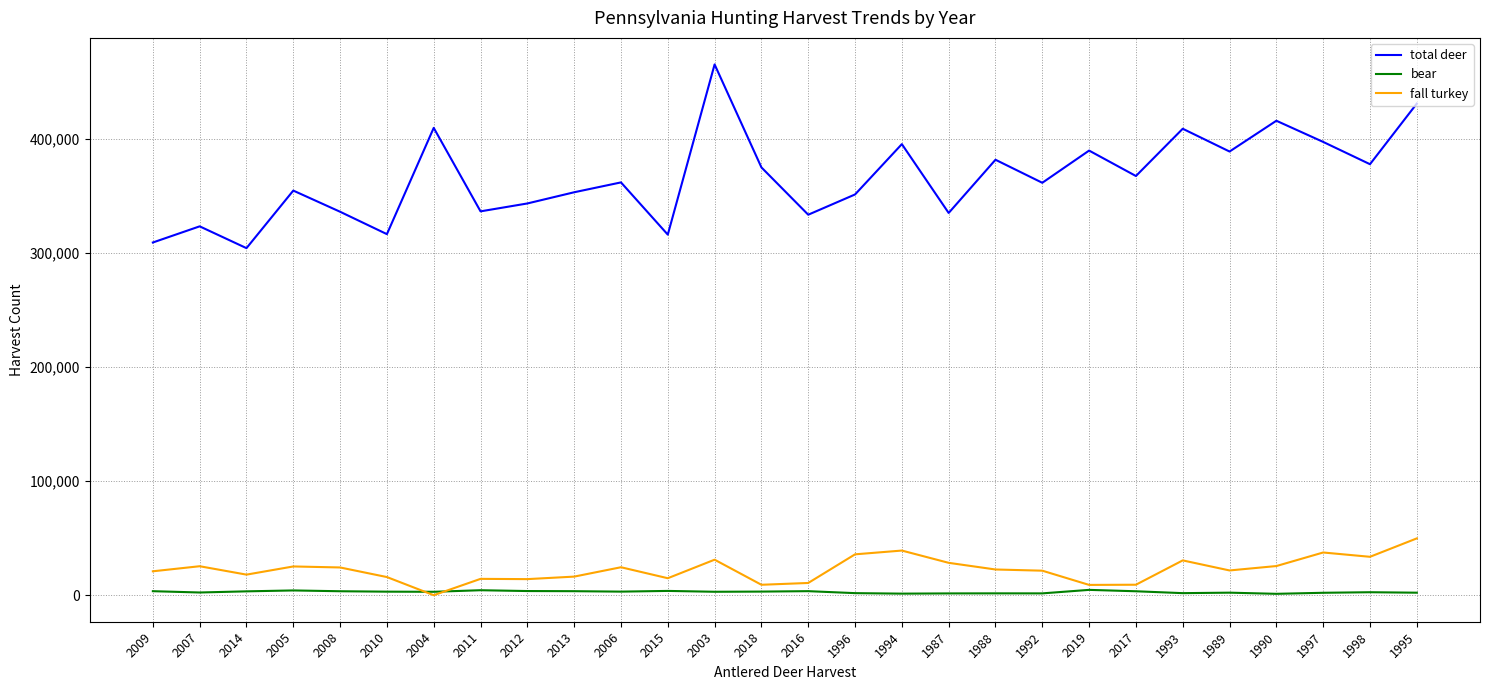

How many values in fall turkey are above zero?

27